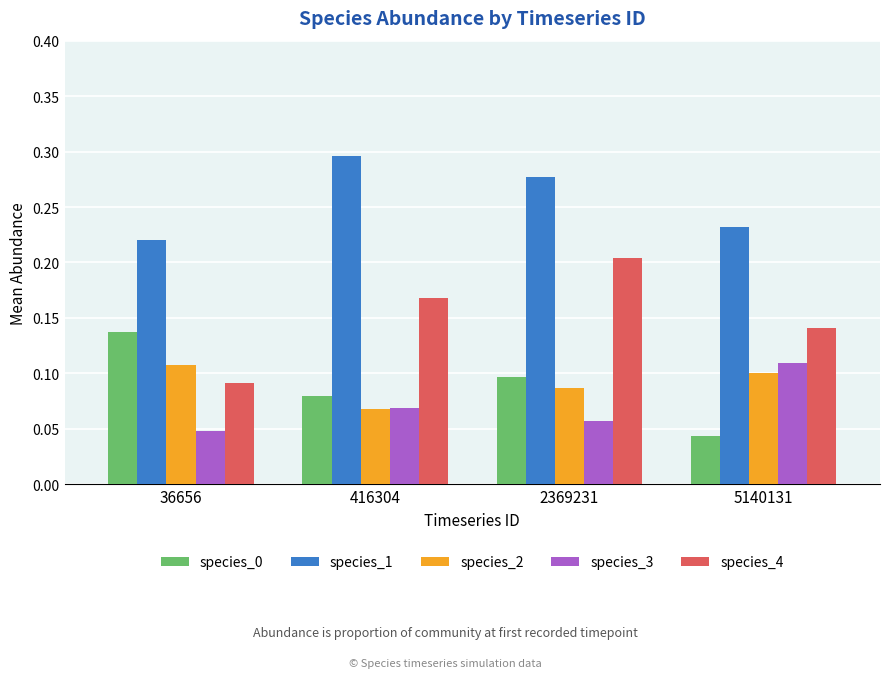

List the labels in order of species_4 value, largest first.

2369231, 416304, 5140131, 36656